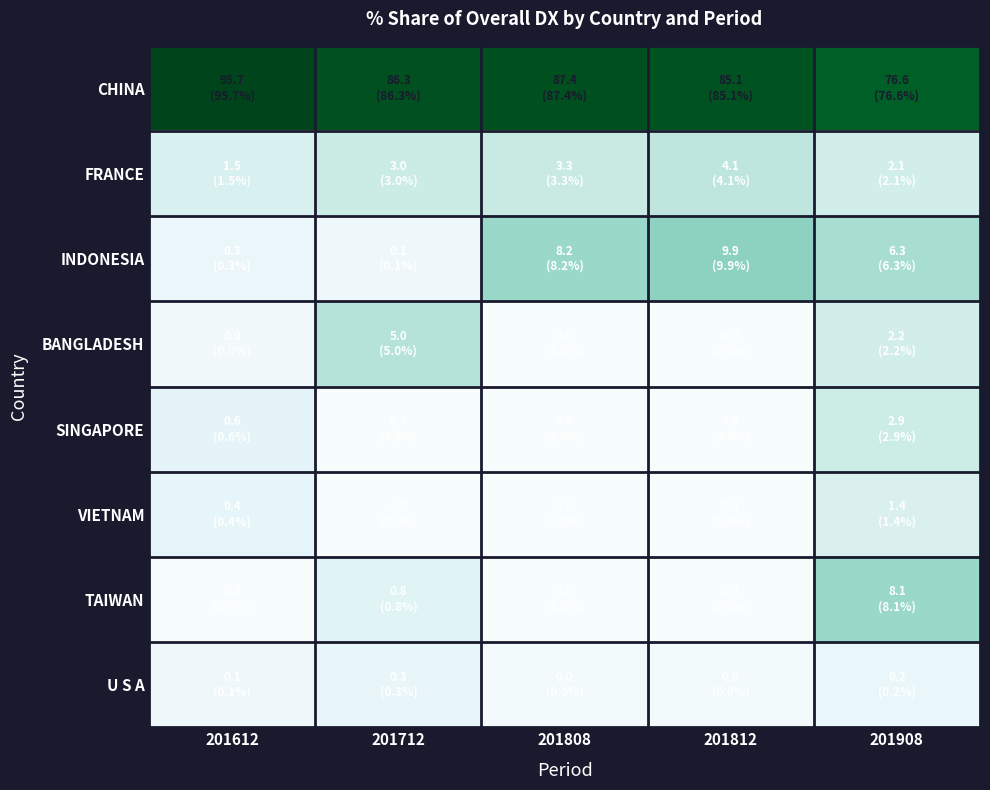

Reading left to right, list all the values displayed in this chart.

CHINA: 201612=95.7	201712=86.3	201808=87.4	201812=85.1	201908=76.6
FRANCE: 201612=1.5	201712=3.0	201808=3.3	201812=4.1	201908=2.1
INDONESIA: 201612=0.3	201712=0.1	201808=8.2	201812=9.9	201908=6.3
BANGLADESH: 201612=0.0	201712=5.0	201808=0.0	201812=0.0	201908=2.2
SINGAPORE: 201612=0.6	201712=0.0	201808=0.0	201812=0.0	201908=2.9
VIETNAM: 201612=0.4	201712=0.0	201808=0.0	201812=0.0	201908=1.4
TAIWAN: 201612=0.0	201712=0.8	201808=0.0	201812=0.0	201908=8.1
U S A: 201612=0.1	201712=0.3	201808=0.0	201812=0.0	201908=0.2